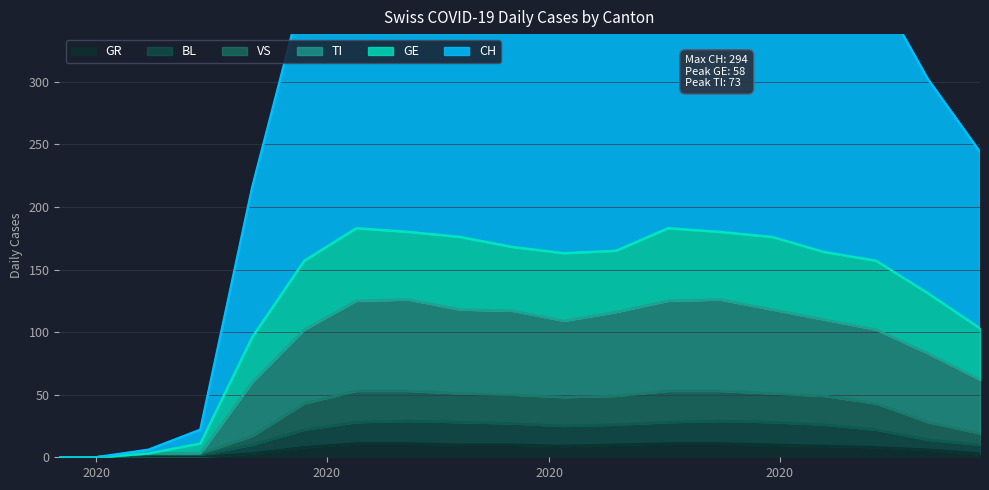

The VS series shows 9 at 2020-03-29. True or false?

False